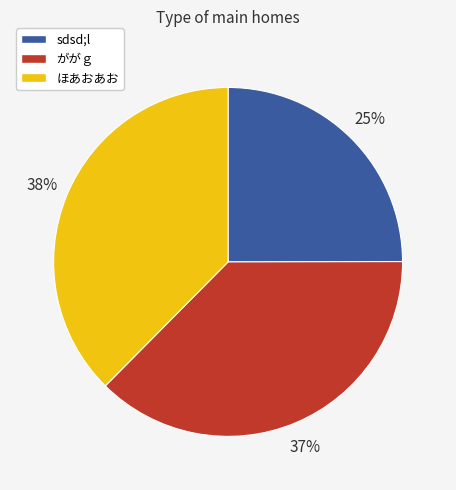

To the nearest percent, what is the average slice percentage?

33%